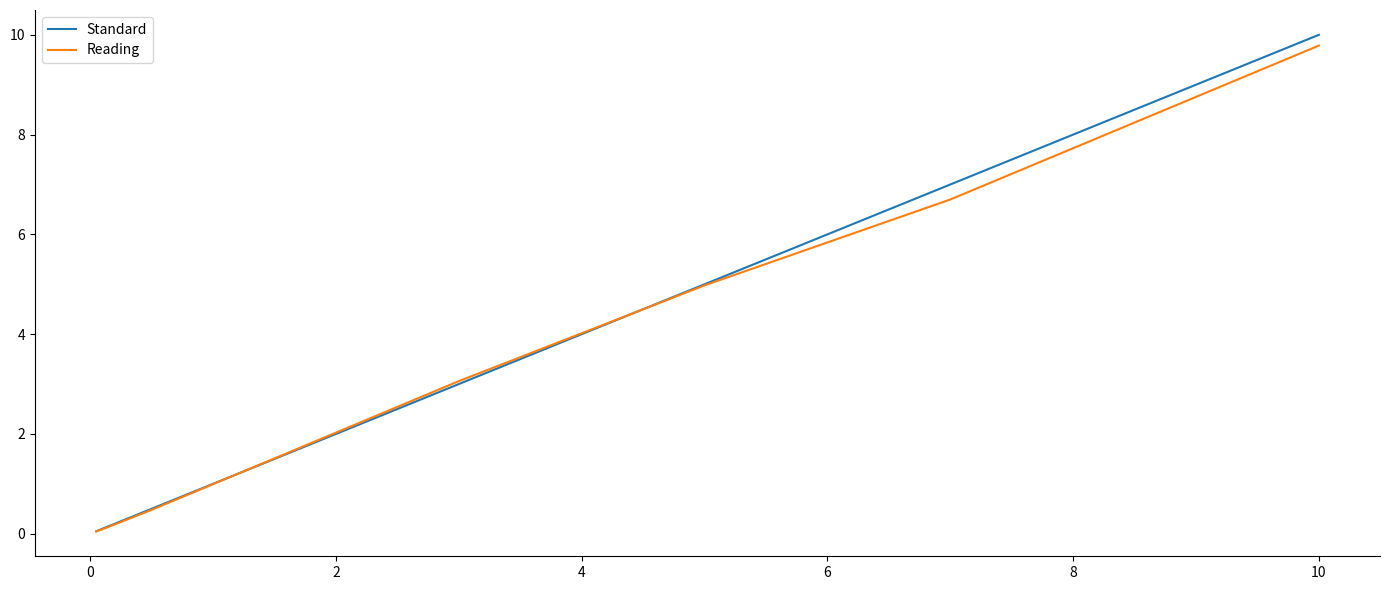

What are all the series names shown in the legend?

Standard, Reading